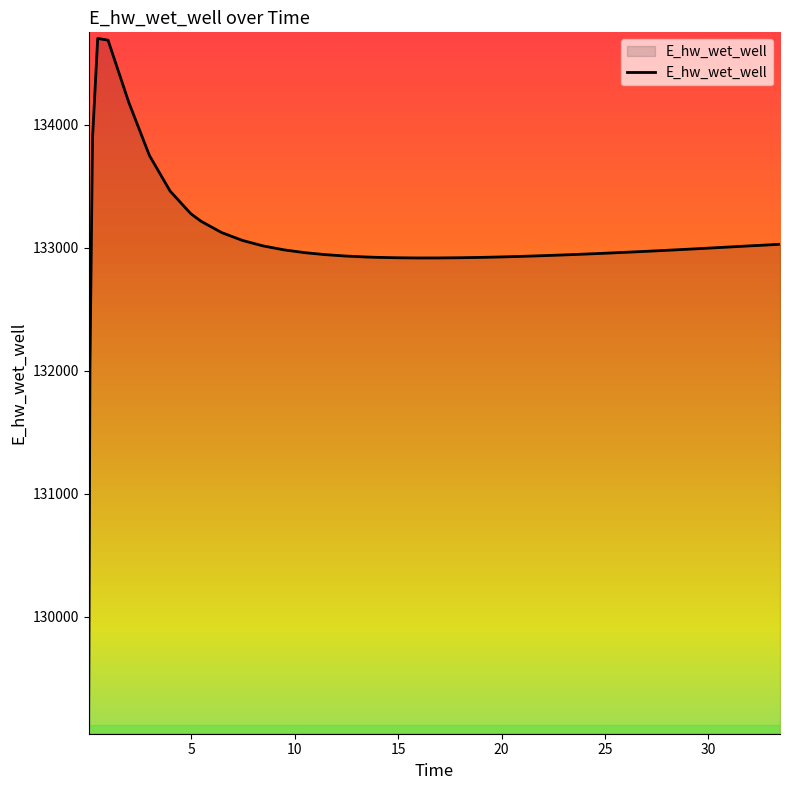

What is the maximum value shown in the chart?

134701.5